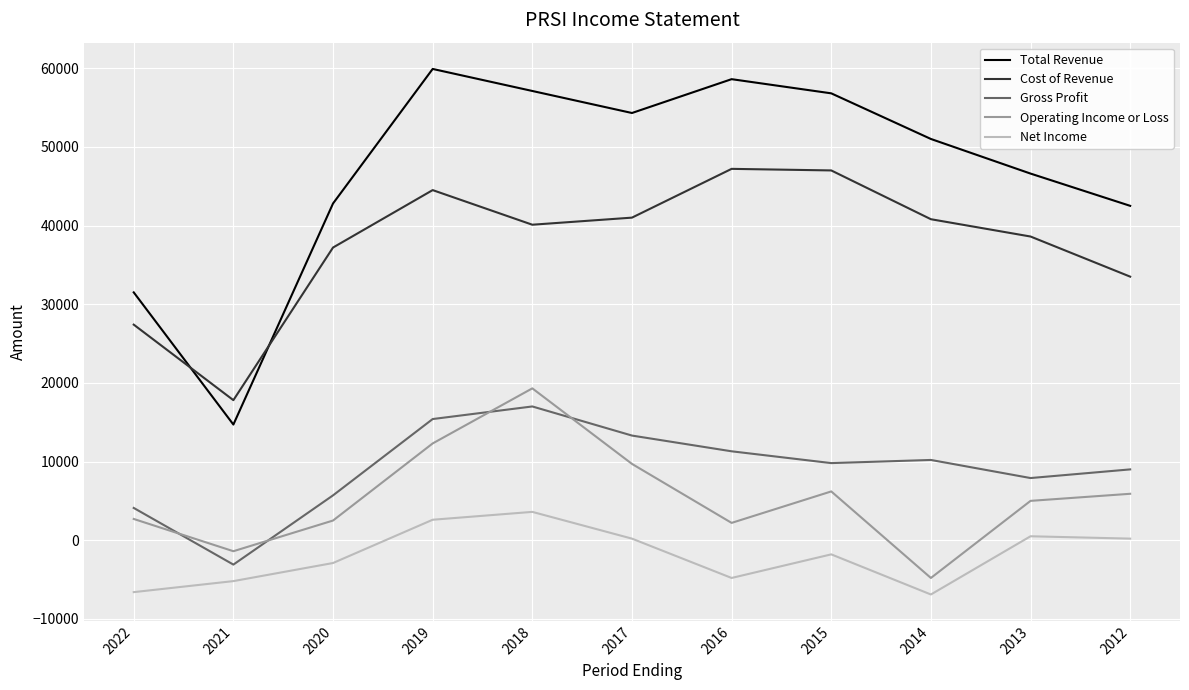

What is the difference between the highest and lowest values at 2015?

58600